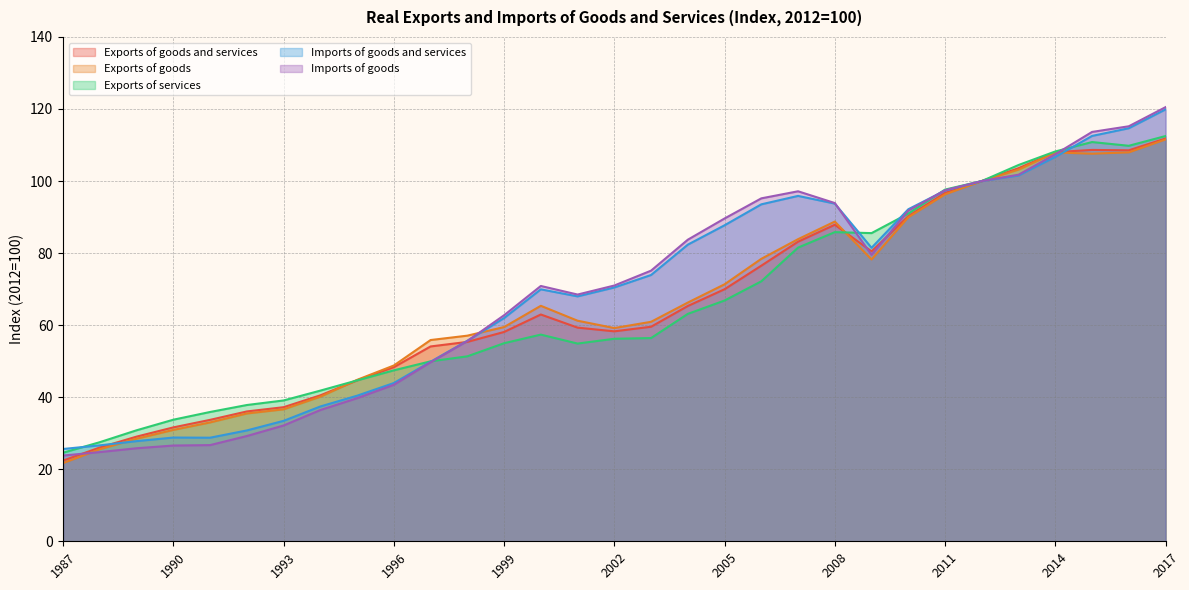

In Exports of goods, how many points are lower than both neighbors (excluding endpoints)?

3